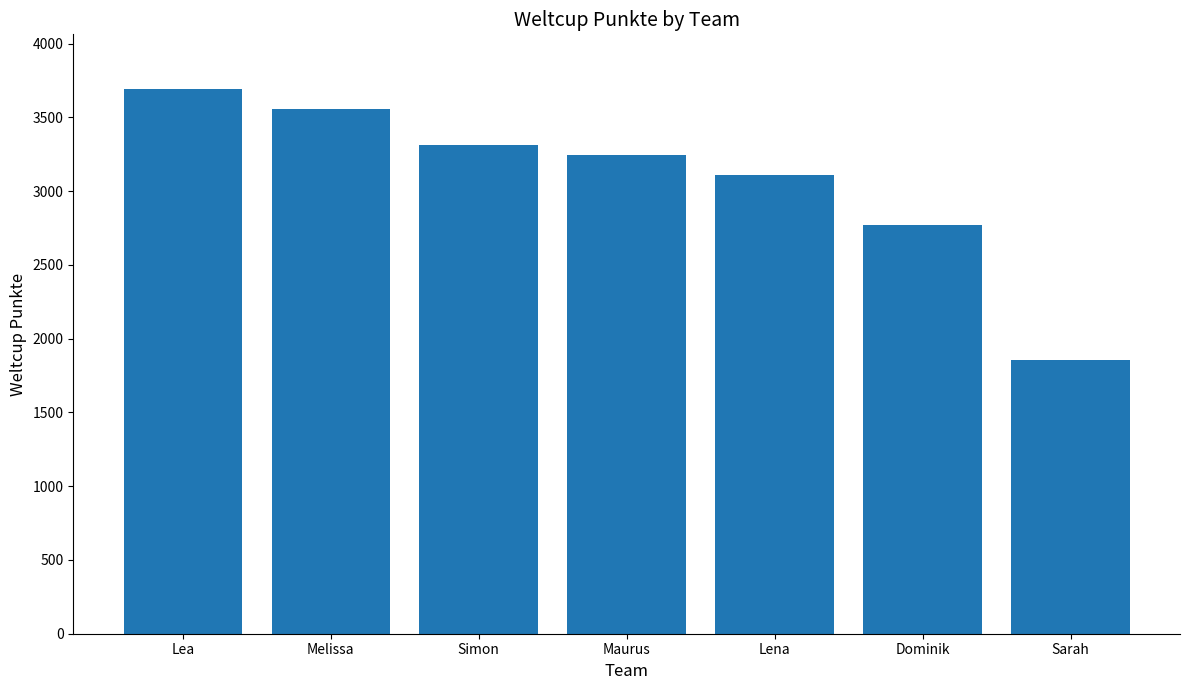

What is the difference between the maximum and minimum values?

1839